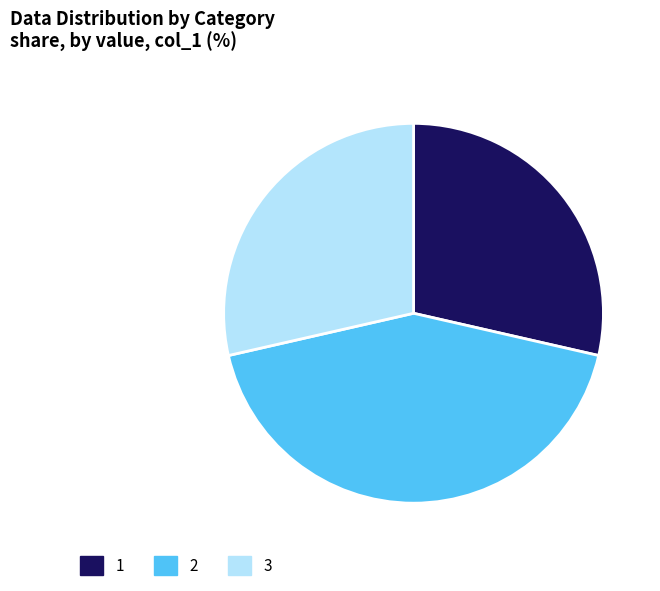

Is there any slice that represents more than half of the pie?

No